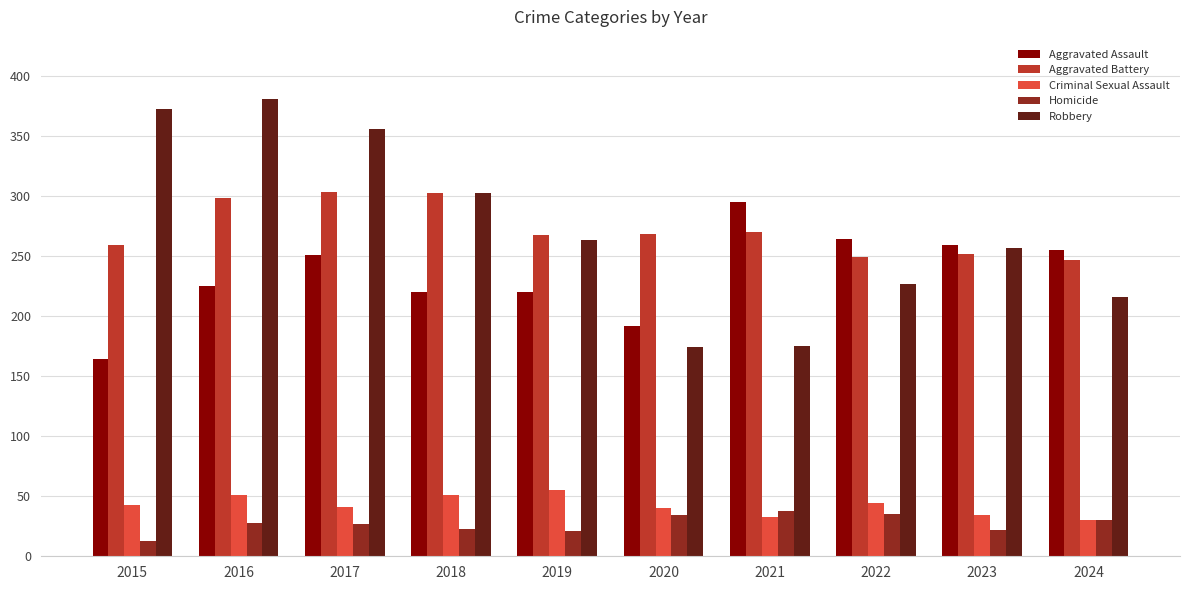

What is the lowest value of the Aggravated Battery series?

247